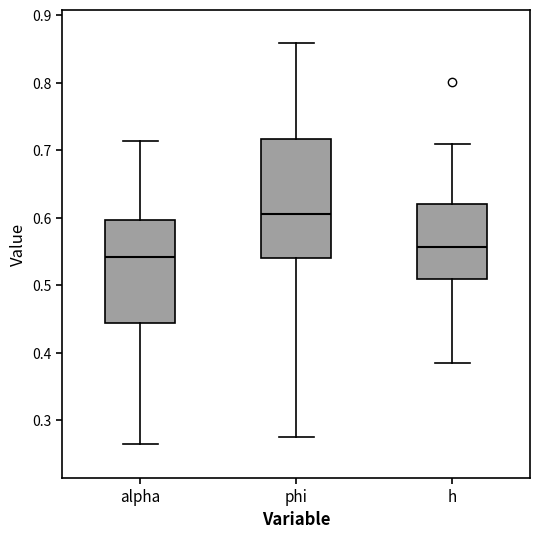

Which box has the highest median line?

phi